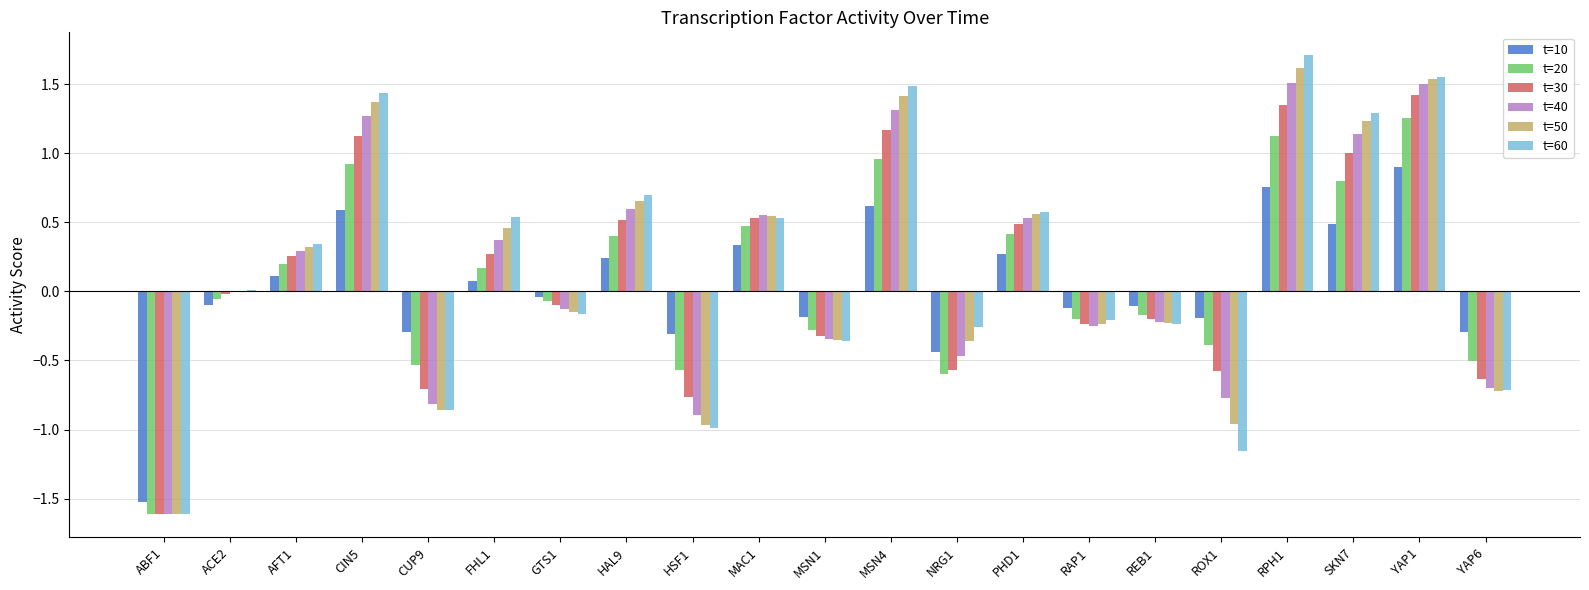

What is the sum of the t=30 values at ABF1 and RAP1?

-1.9